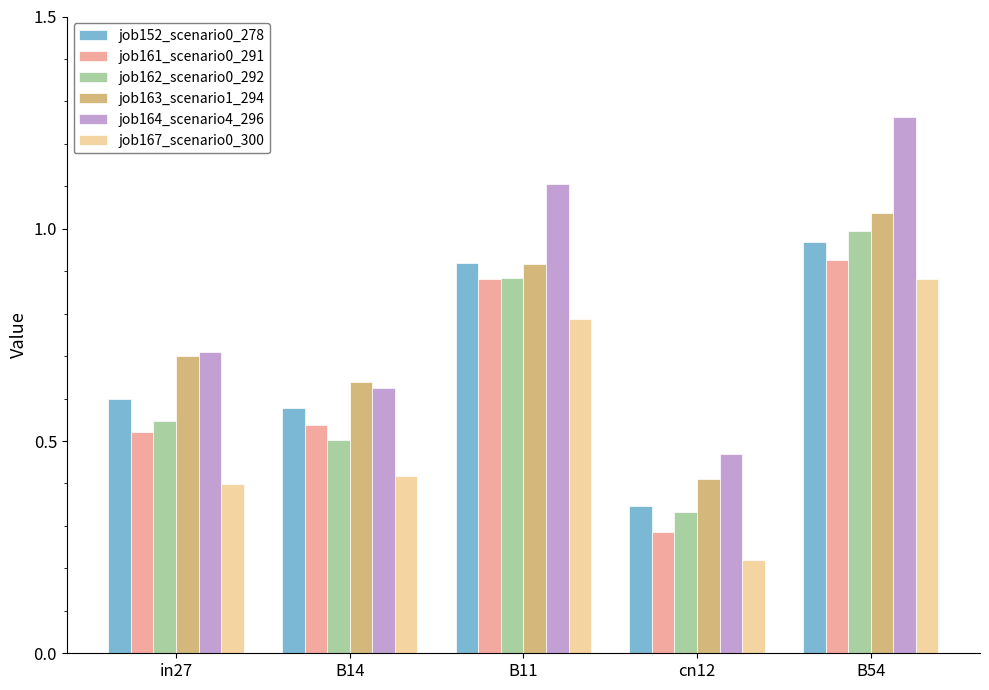

Is it true that job161_scenario0_291 equals 0.5 at B14?

True